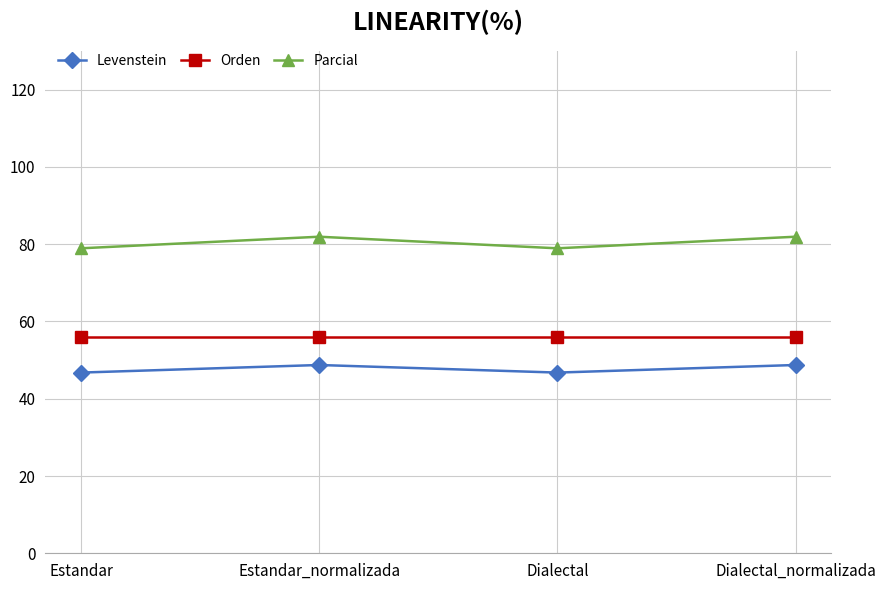

What is the spread (max minus min) of values at Dialectal?

32.2